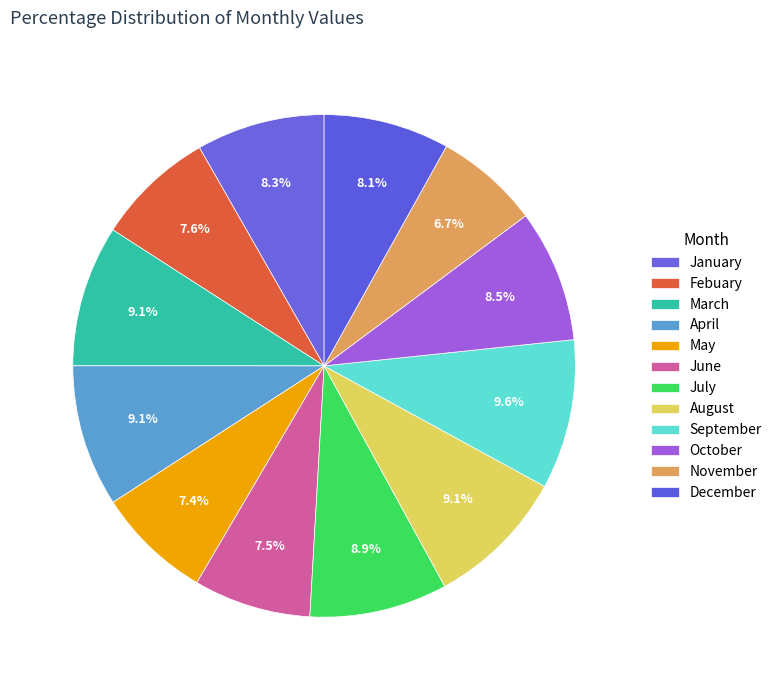

The November slice represents 1% of the pie. True or false?

False